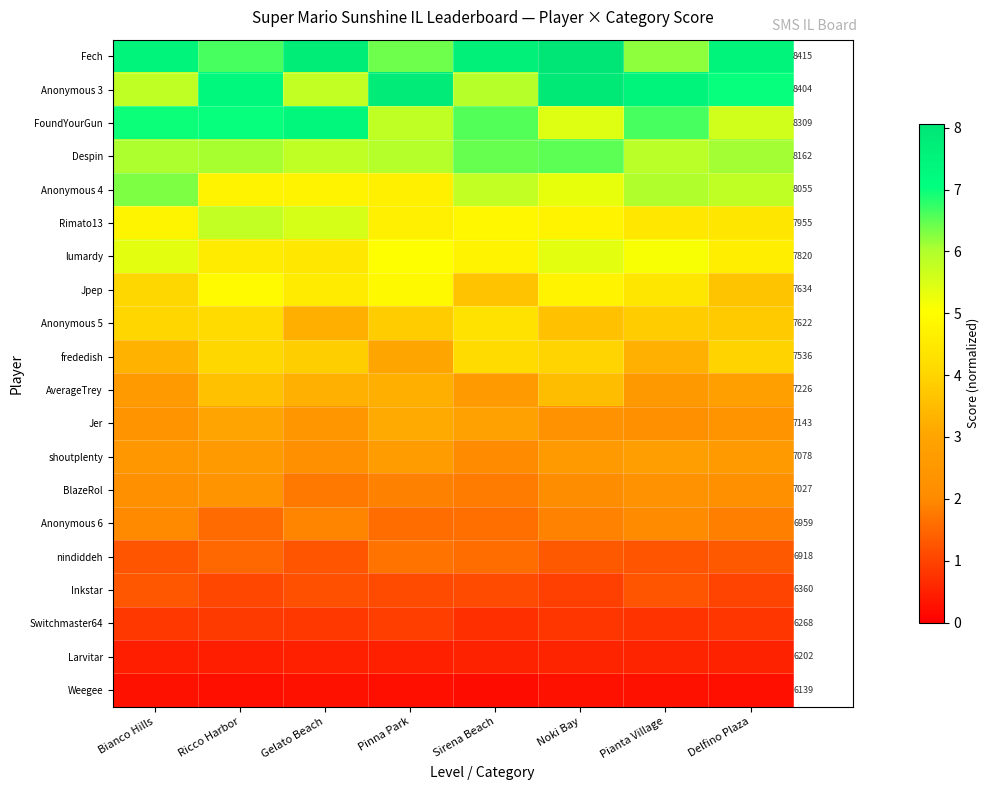

True or false: Inkstar has a value of 1.3 at Pianta Village.

True